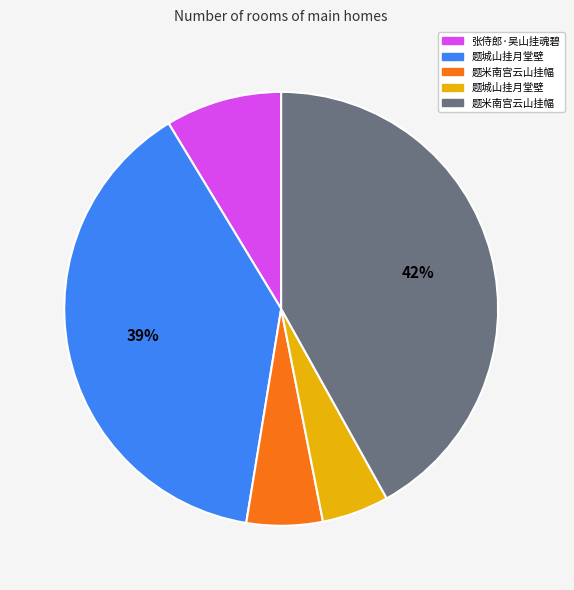

Is there a majority slice in this chart?

No